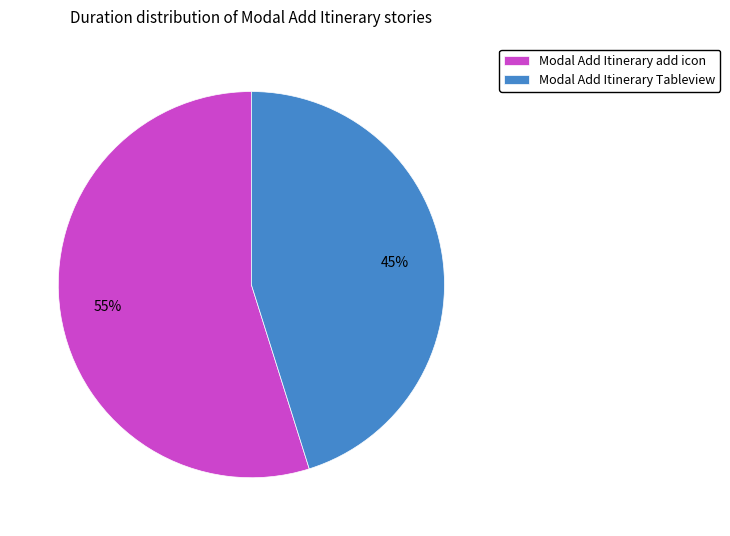

What is the ratio of the value at Modal Add Itinerary Tableview to the value at Modal Add Itinerary add icon?

0.8